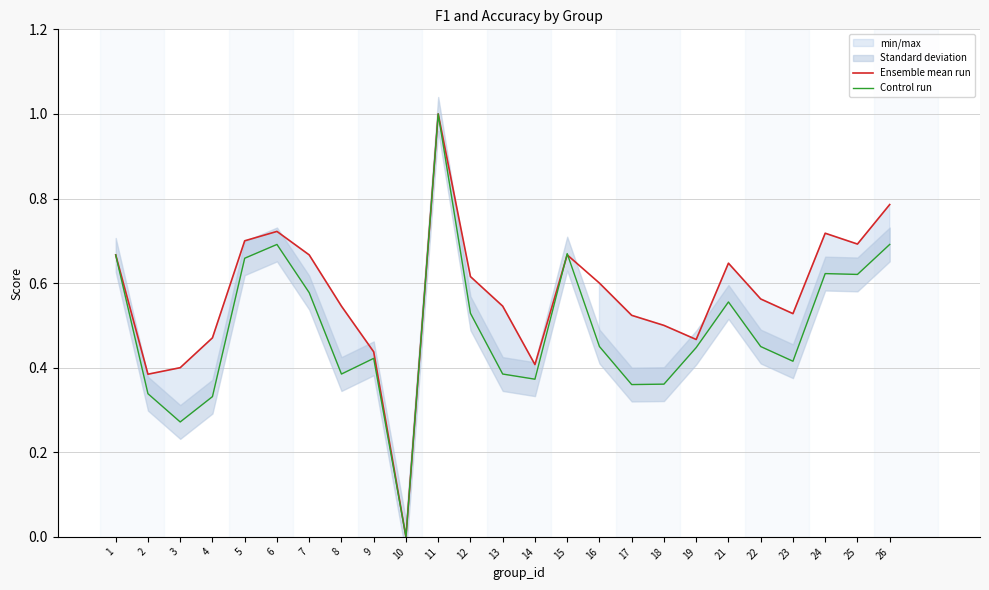

Which has a higher value, 25 or 22?

25